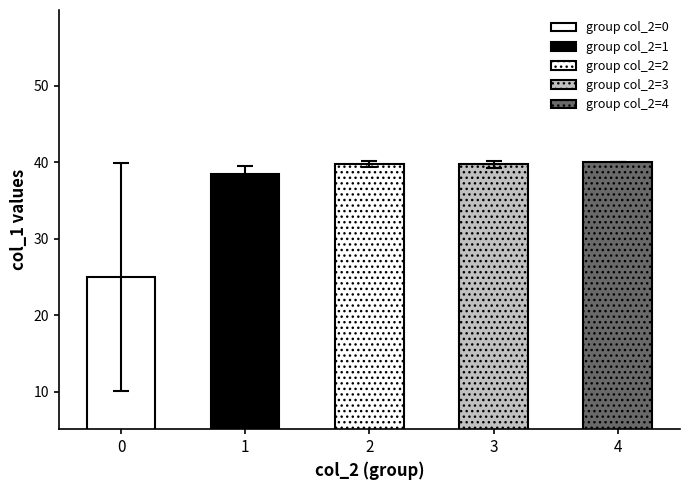

At which label does col_1 mean first exceed 39?

2